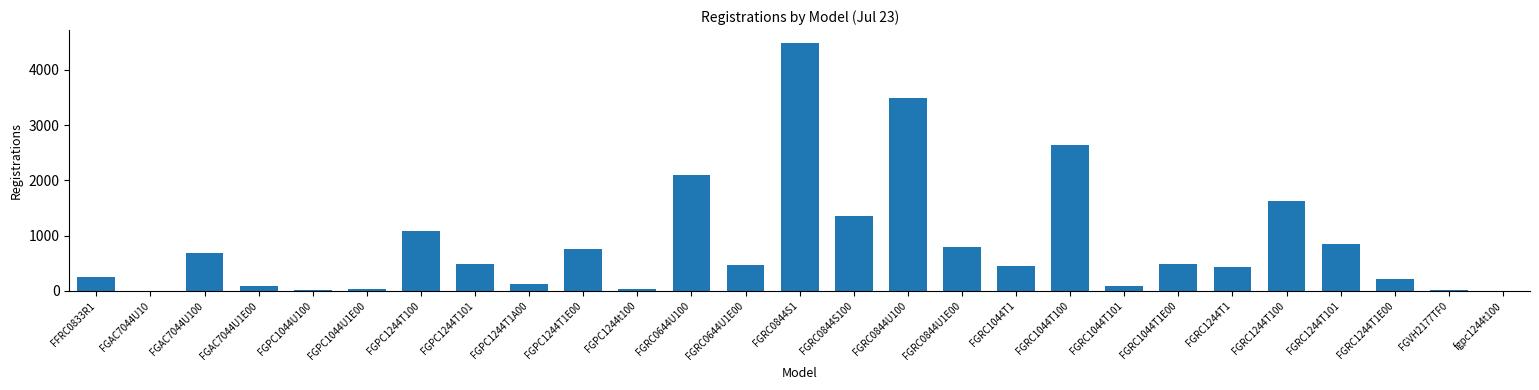

The chart shows a value of 685 at FGAC7044U100. True or false?

True